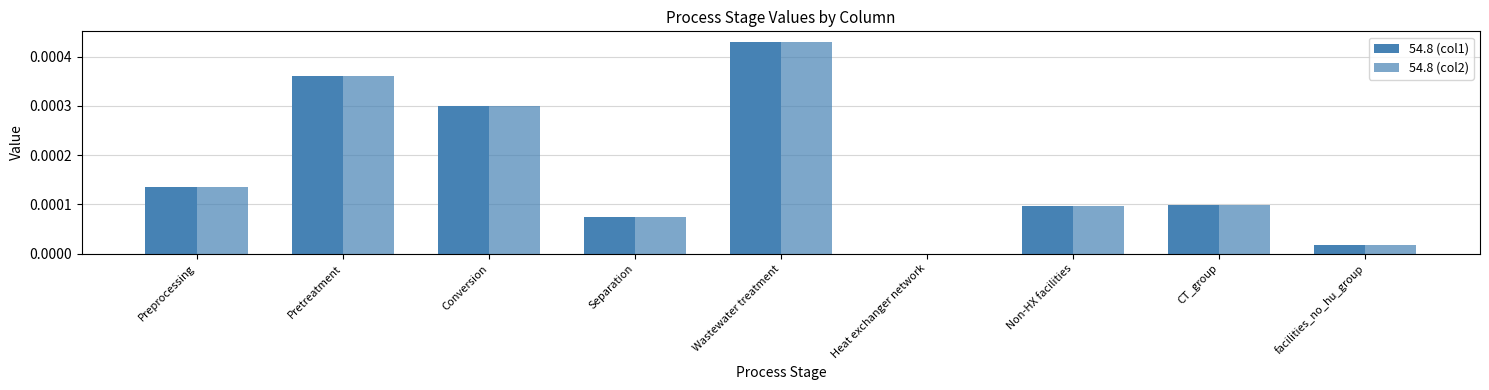

Count the number of data series in this chart.

2